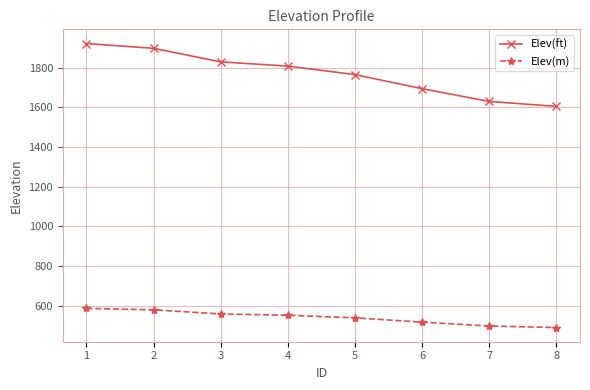

What is the difference between the highest and lowest values at 4?

1257.2